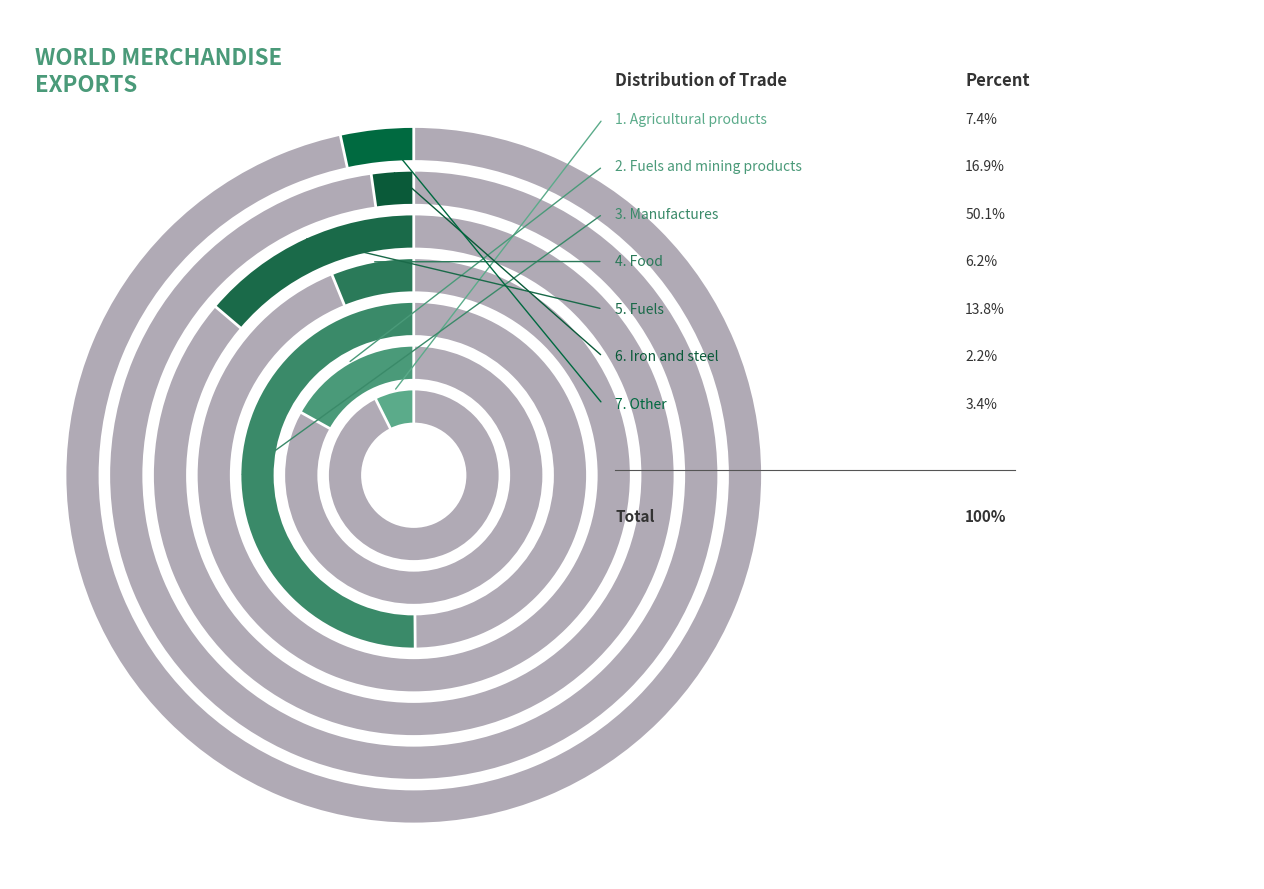

Is it true that Agricultural products is 19% of the pie?

False